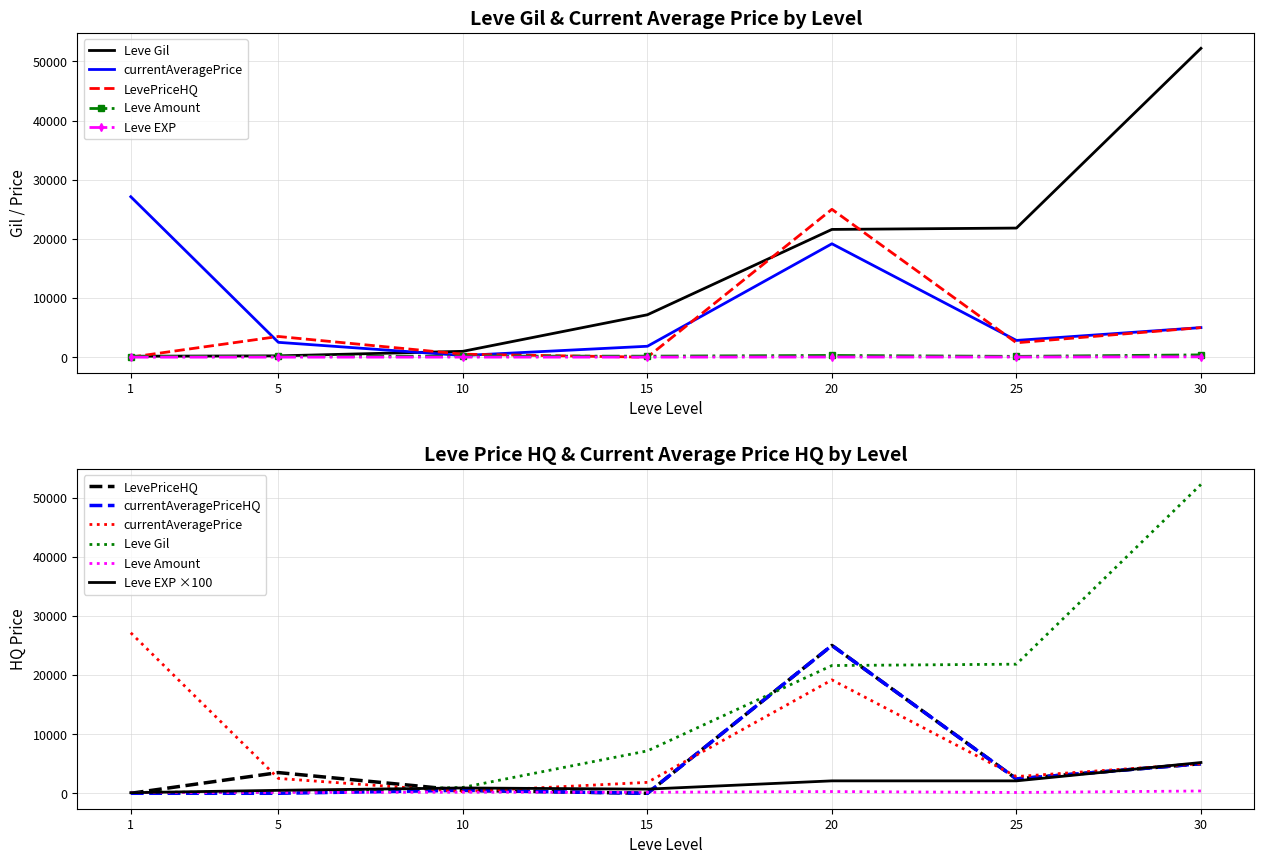

Is this an area chart (filled region under the line)?

No